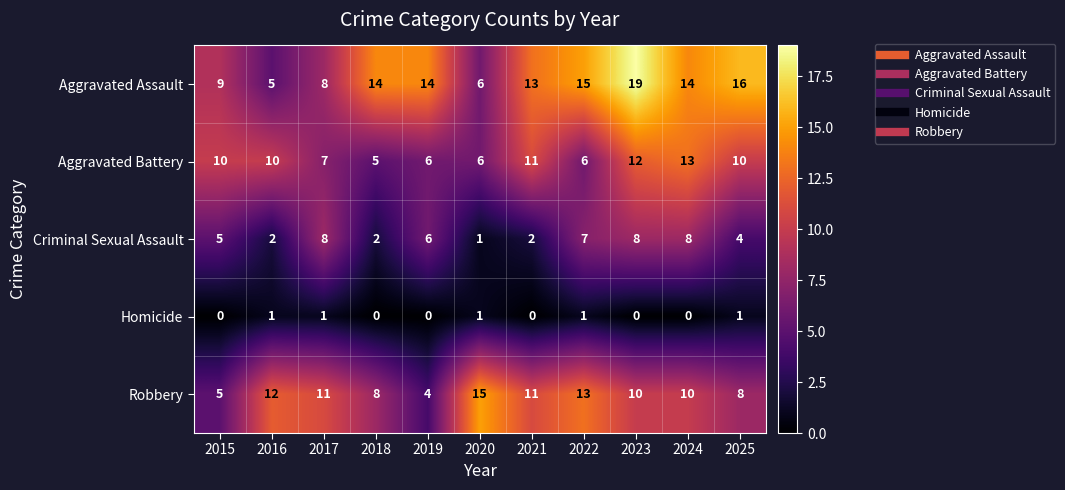

What is the difference between the maximum and minimum values in the Aggravated Assault series?

14